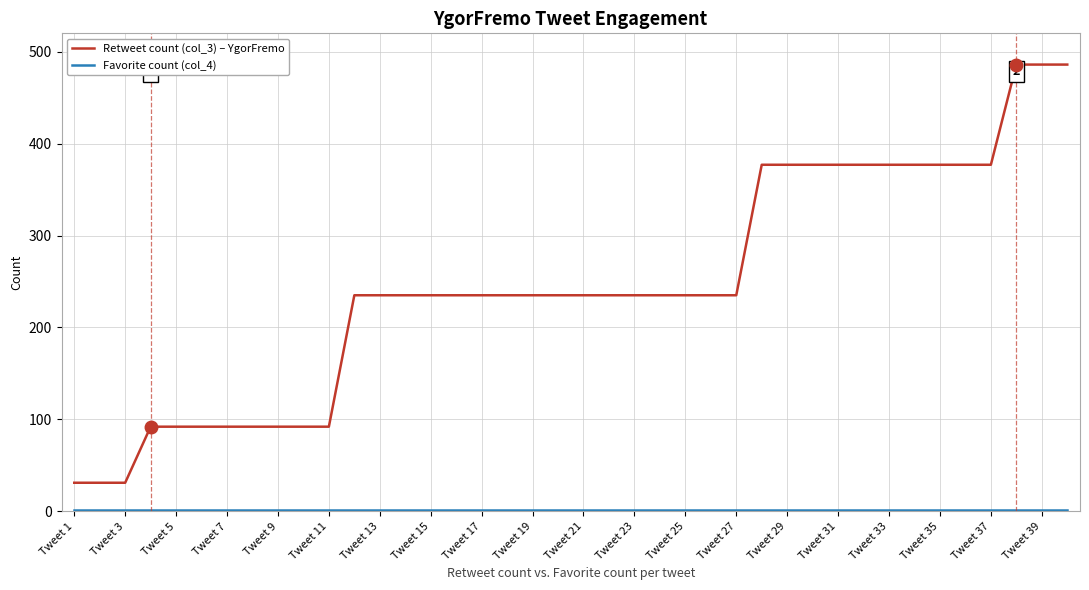

What is the greatest value displayed?

486